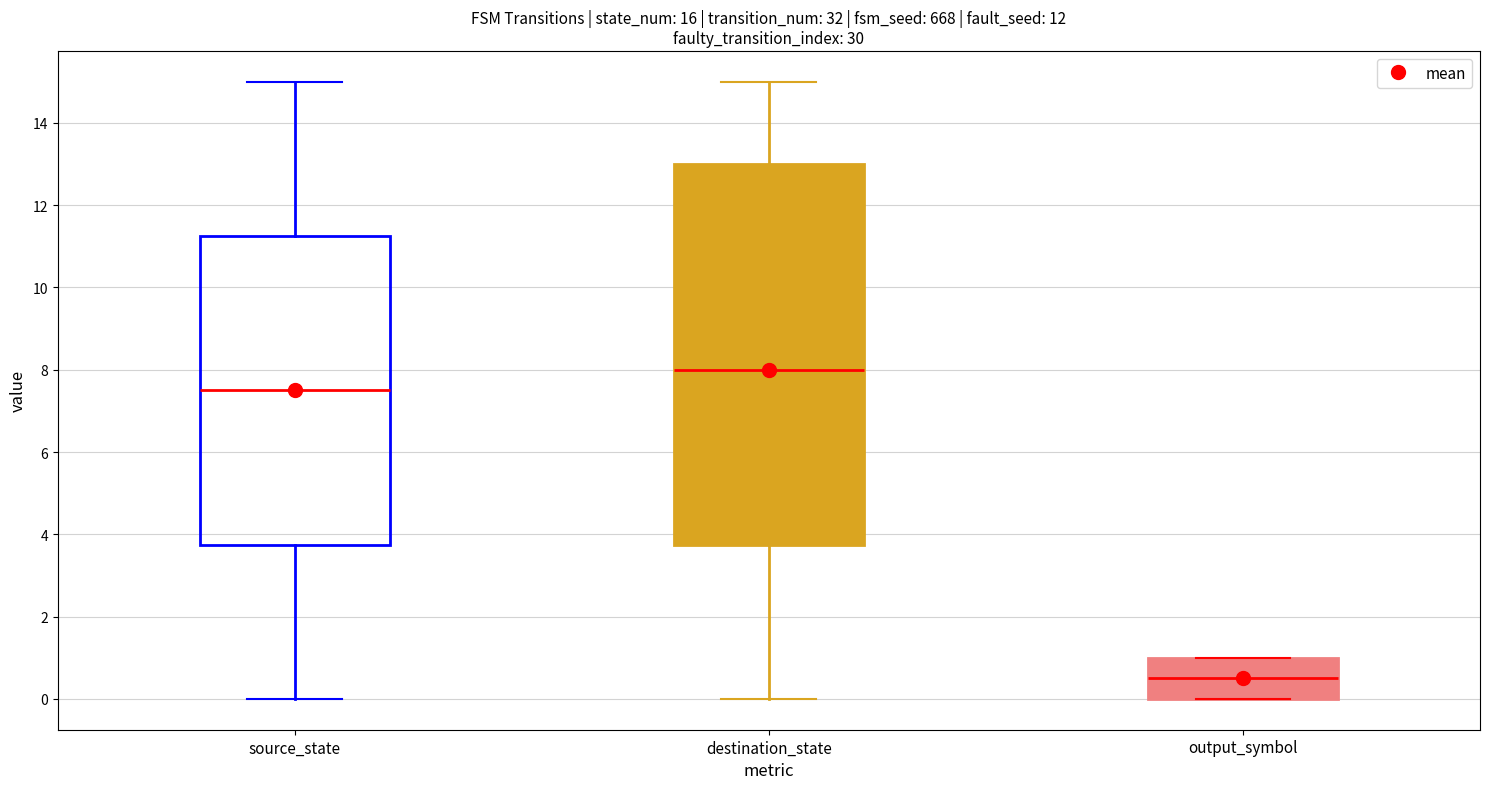

Where does the median line of the box for destination_state sit on the y-axis? The values are not printed on the chart, so give them approximately, as read against the axis.

8.0